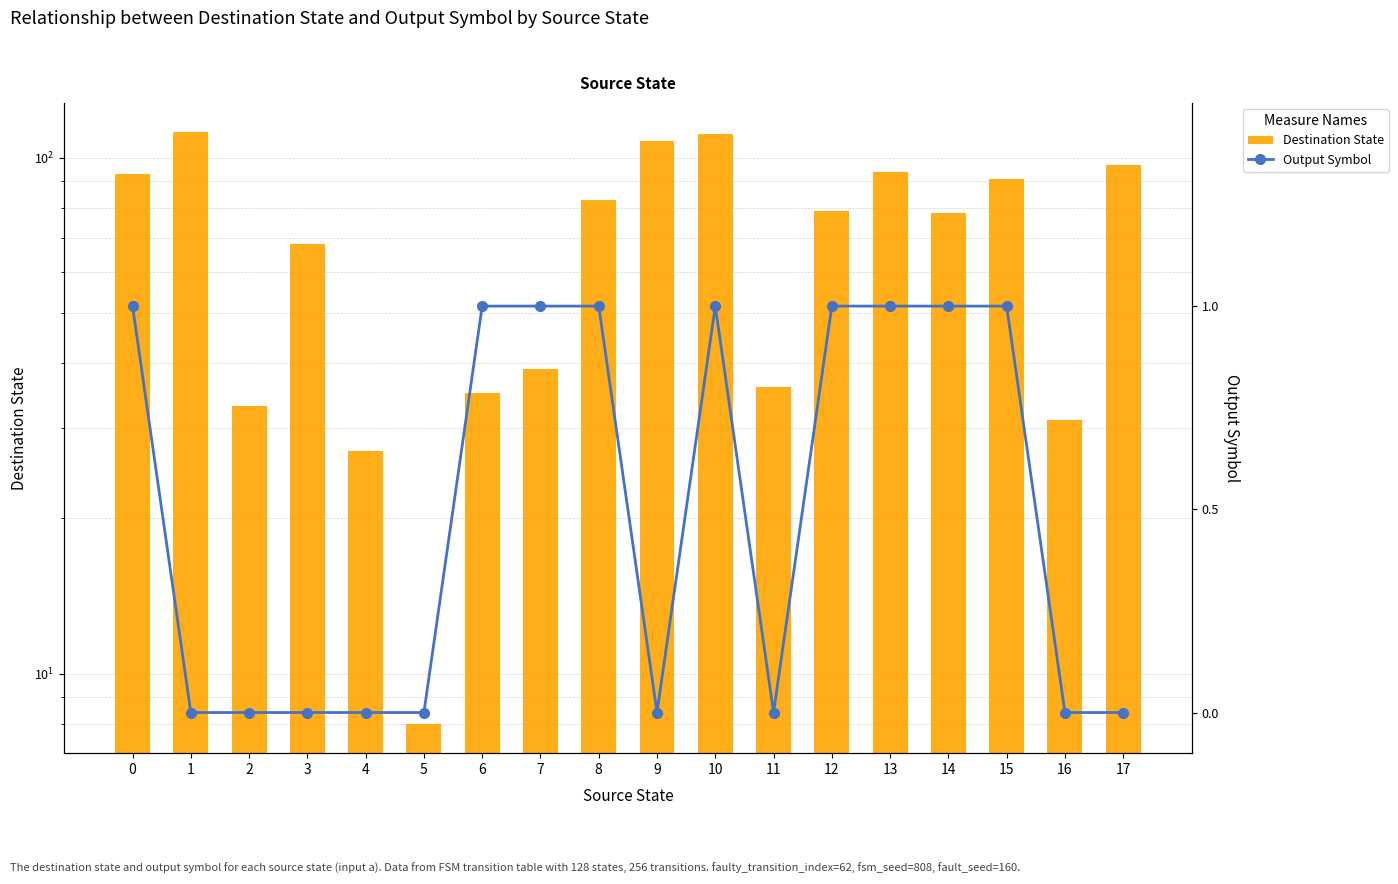

Which label corresponds to the largest value in the chart?

1